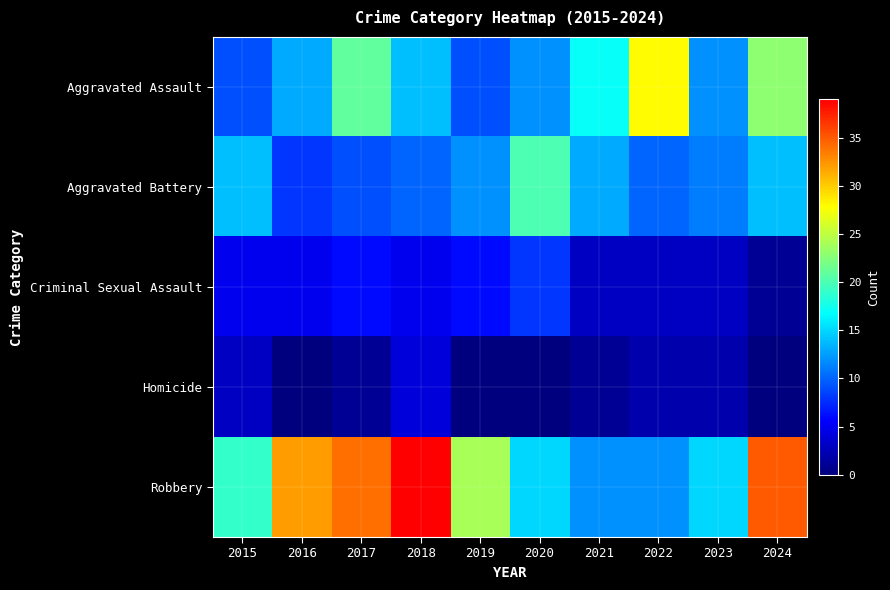

Reading left to right, list all the values displayed in this chart.

Aggravated Assault: 2015=9	2016=13	2017=21	2018=14	2019=9	2020=12	2021=17	2022=28	2023=12	2024=23
Aggravated Battery: 2015=14	2016=8	2017=9	2018=10	2019=12	2020=20	2021=13	2022=10	2023=11	2024=14
Criminal Sexual Assault: 2015=5	2016=5	2017=6	2018=5	2019=6	2020=8	2021=3	2022=3	2023=3	2024=1
Homicide: 2015=3	2016=0	2017=1	2018=4	2019=0	2020=0	2021=1	2022=2	2023=2	2024=0
Robbery: 2015=19	2016=32	2017=34	2018=39	2019=24	2020=15	2021=12	2022=12	2023=15	2024=35